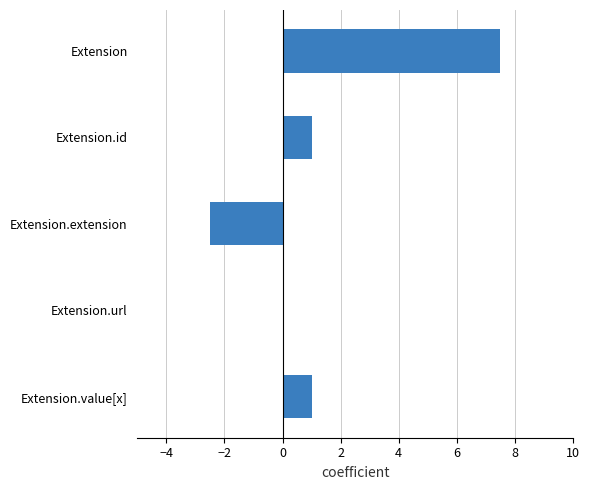

What is the sum of all values?

7.0